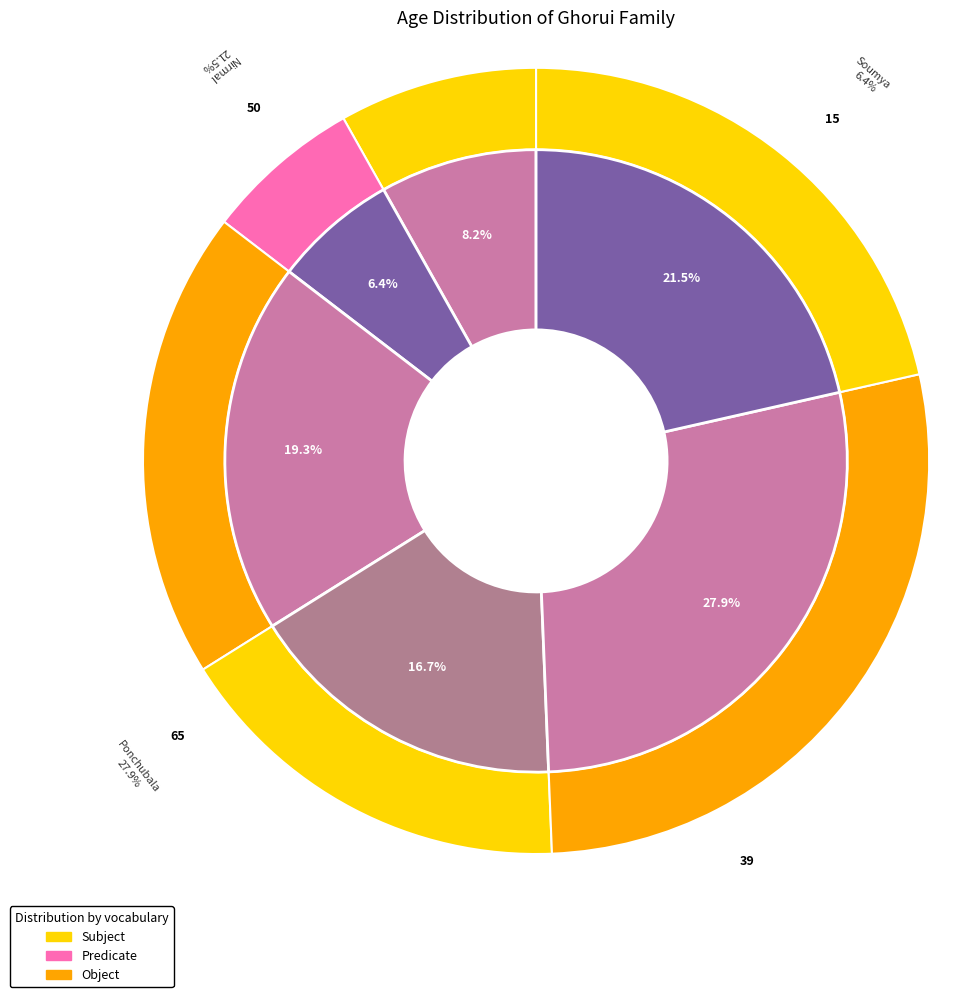

The Ponchubala slice represents 22% of the pie. True or false?

False